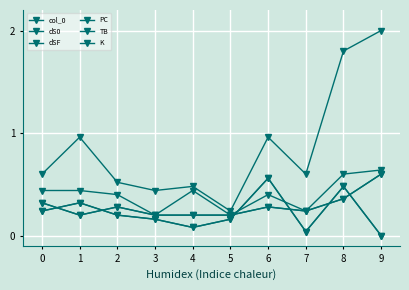

What is the difference between the maximum and minimum values in the K series?

0.4